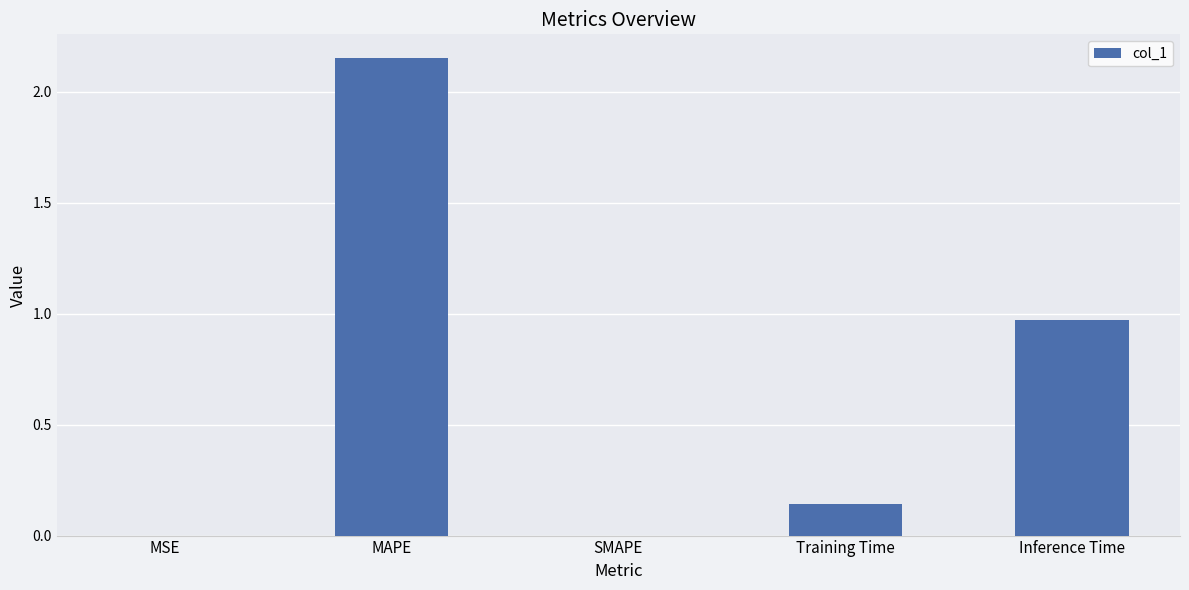

Where is the data nearest to the value 1?

Inference Time